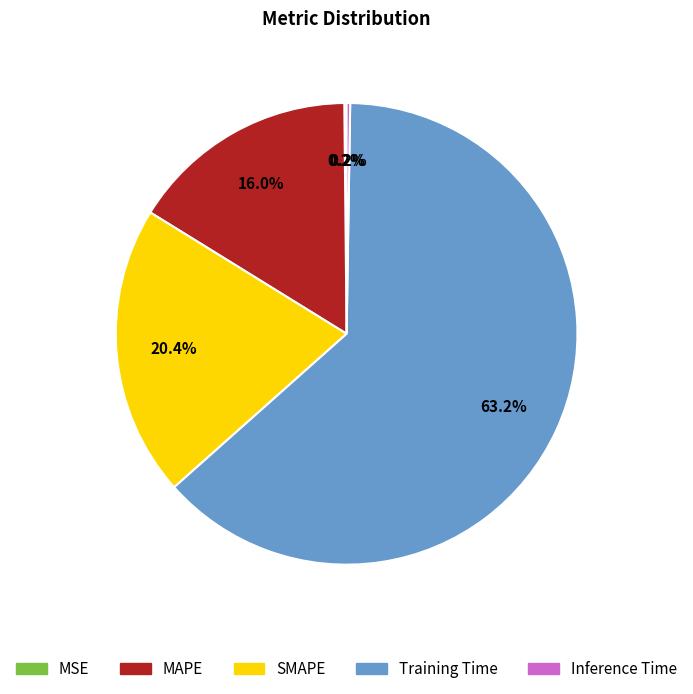

Which slice is the largest?

Training Time